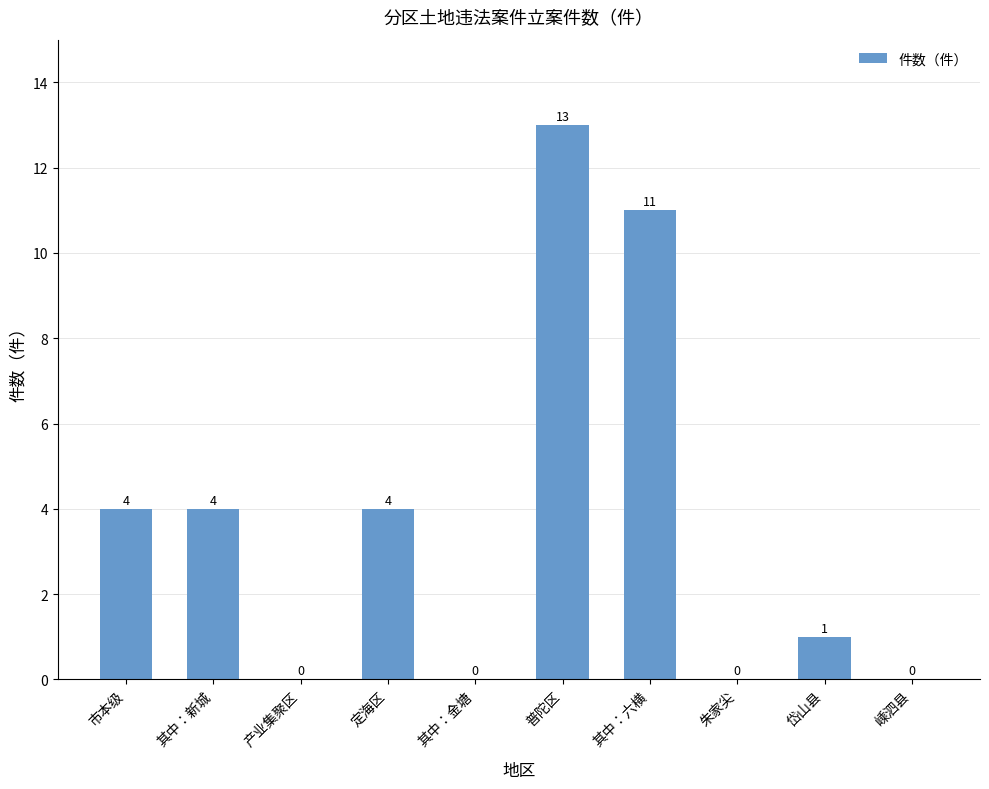

Does the chart contain stacked bars?

No